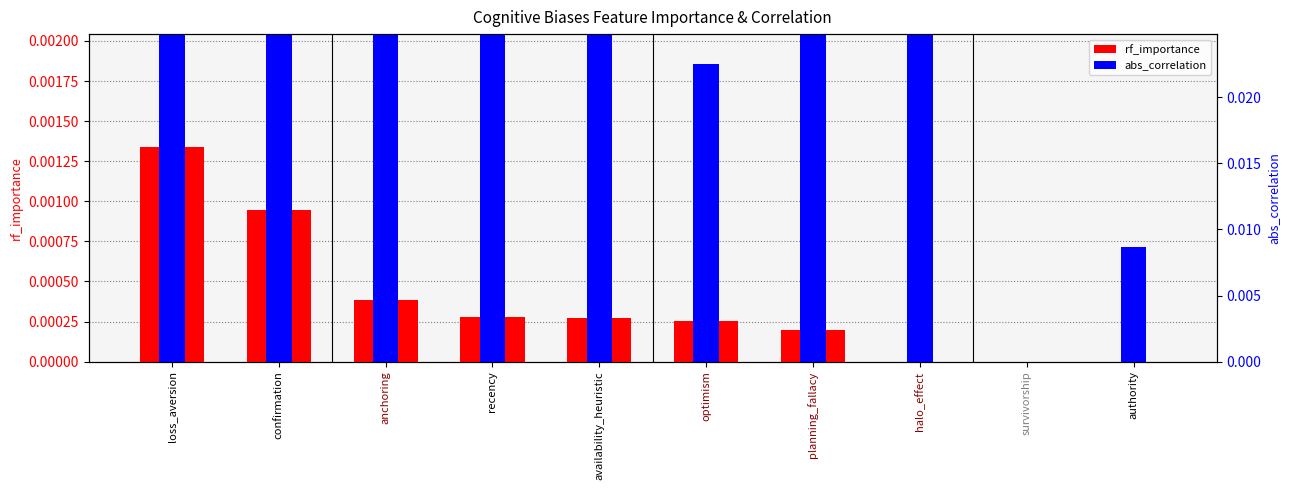

Which series has the largest total across all categories?

abs_correlation